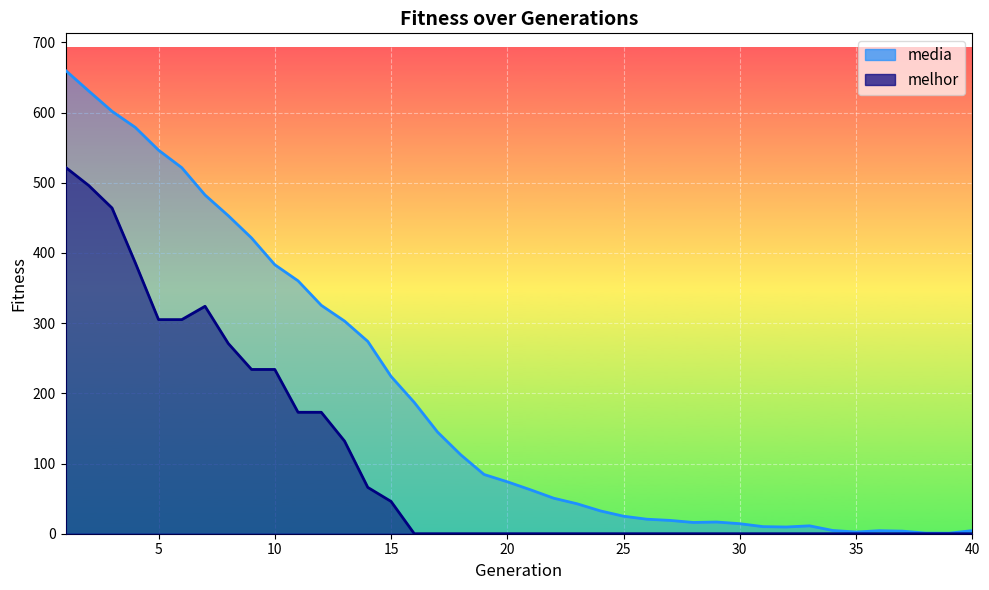

Which series changed the most between 17 and 40?

media